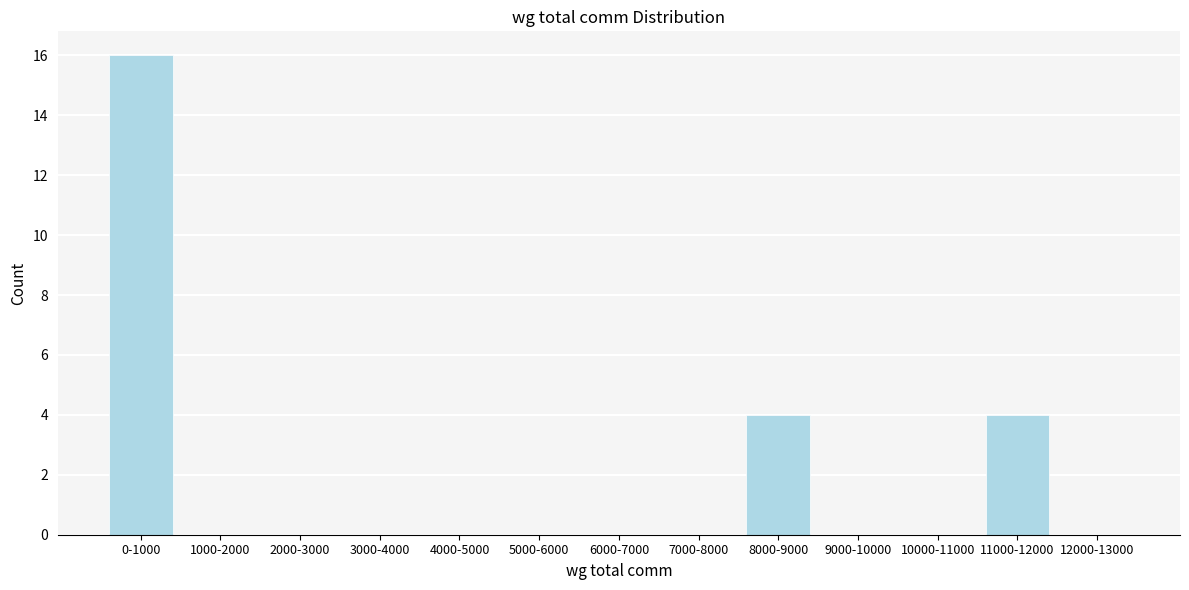

Reading left to right, extract all data points from this chart.

0-1000=16	1000-2000=0	2000-3000=0	3000-4000=0	4000-5000=0	5000-6000=0	6000-7000=0	7000-8000=0	8000-9000=4	9000-10000=0	10000-11000=0	11000-12000=4	12000-13000=0